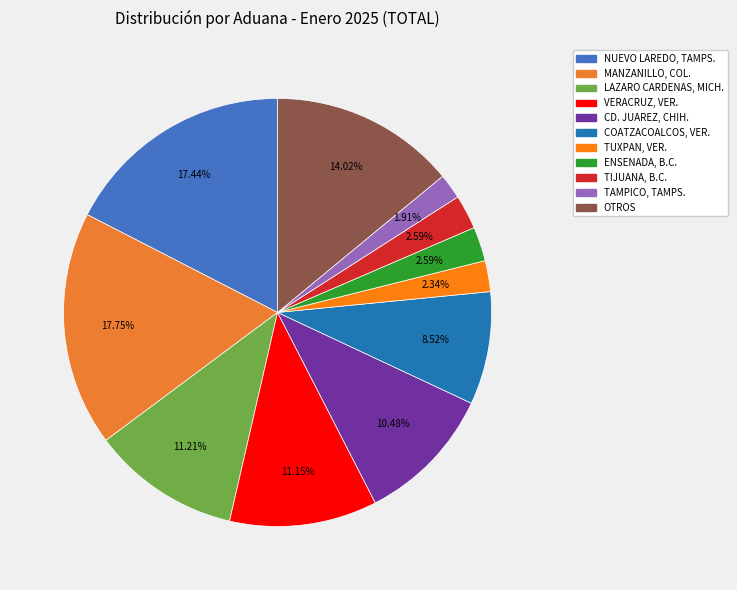

Approximately how many times larger is the value at TIJUANA, B.C. compared to CD. JUAREZ, CHIH.?

0.2